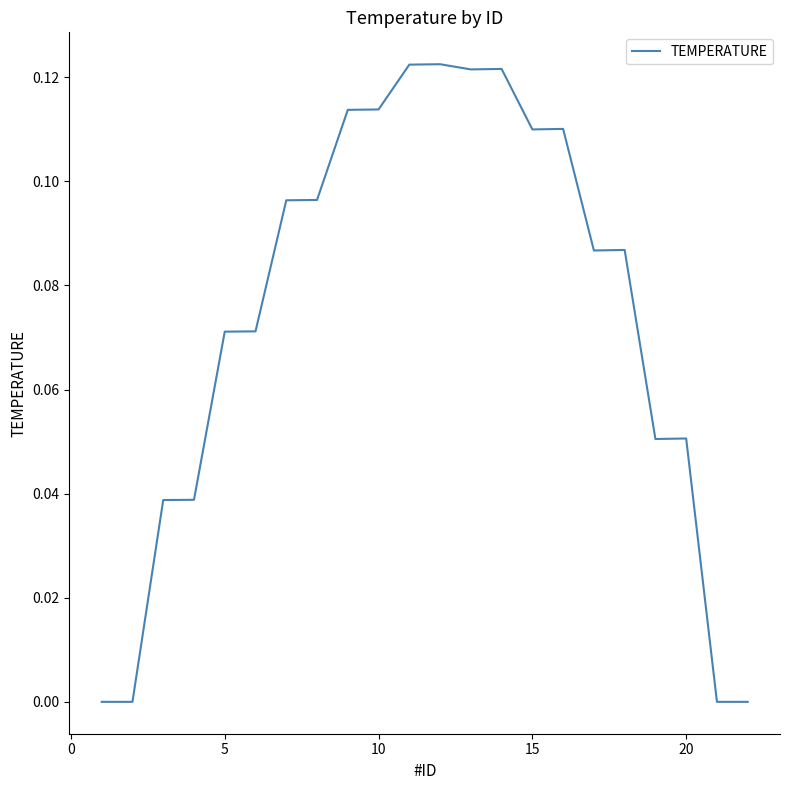

How many lines are shown in the chart?

1